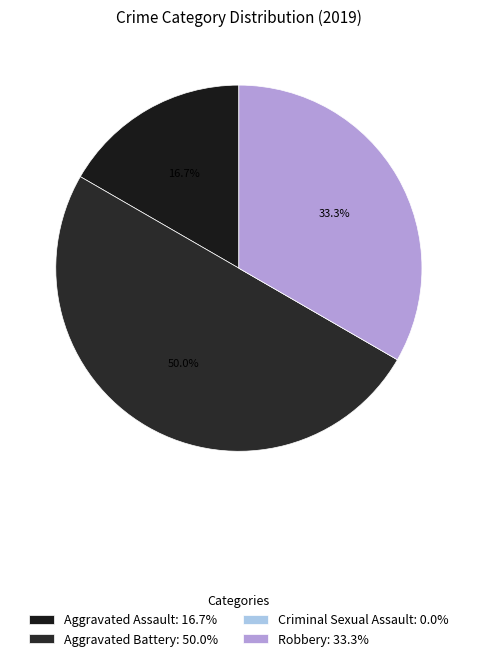

To the nearest percent, what is the difference between the largest and smallest slice percentages?

50%